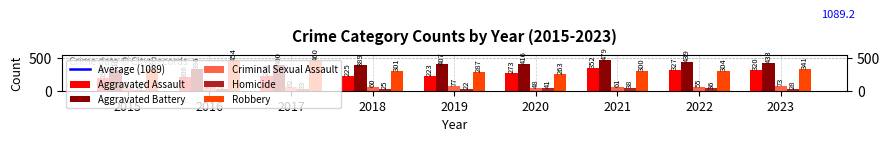

At 2020, list the series in order from largest to smallest.

Aggravated Battery, Aggravated Assault, Robbery, Criminal Sexual Assault, Homicide